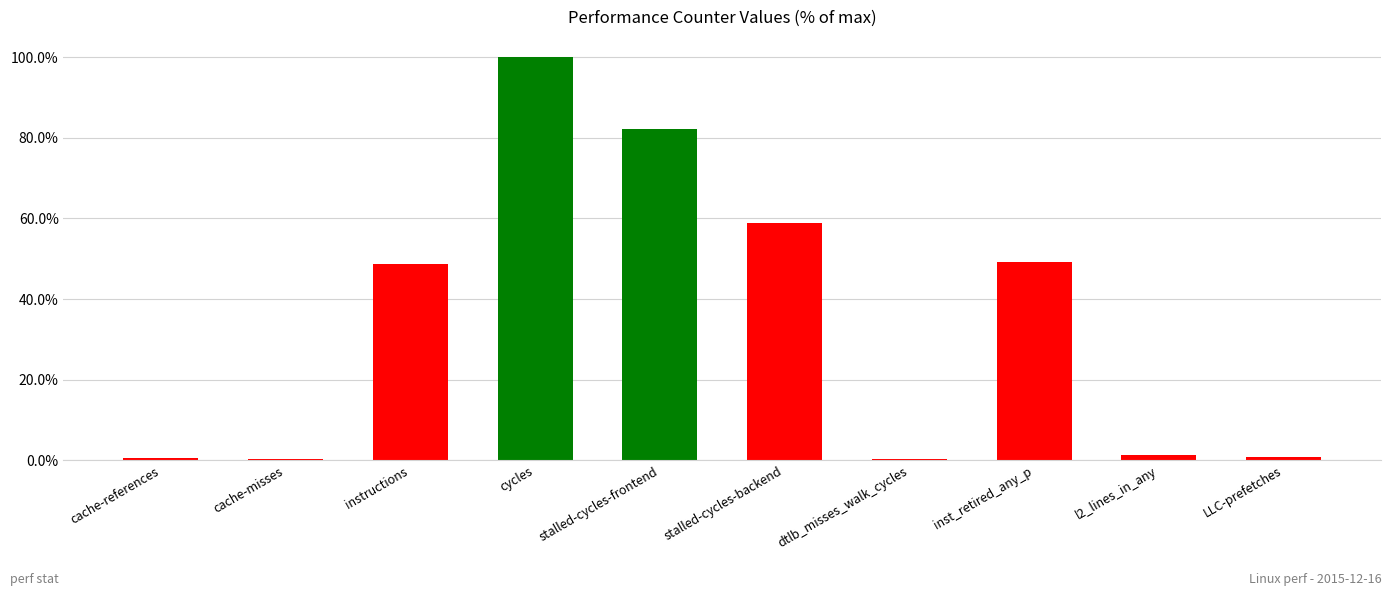

Between stalled-cycles-frontend and cache-misses, which is larger?

stalled-cycles-frontend